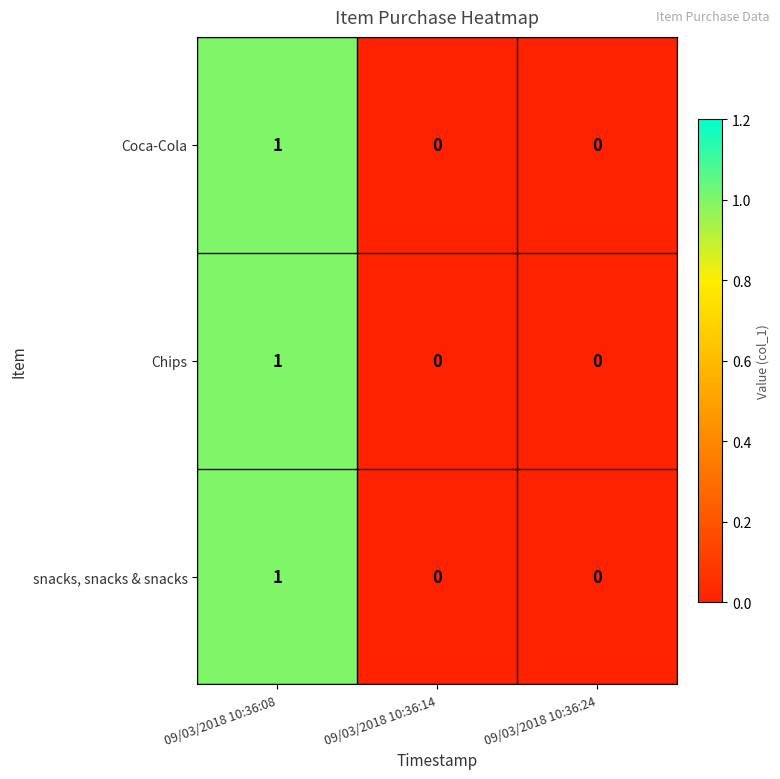

How many Chips values are between 0 and 1?

3